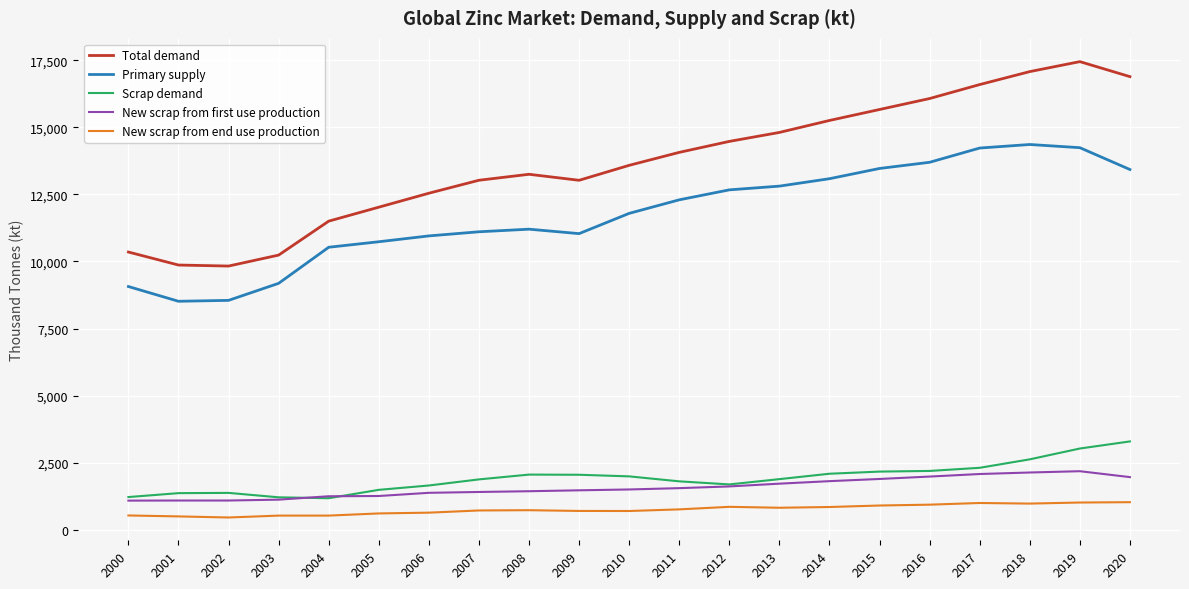

Is it true that New scrap from first use production equals 1891.7 at 2015?

True